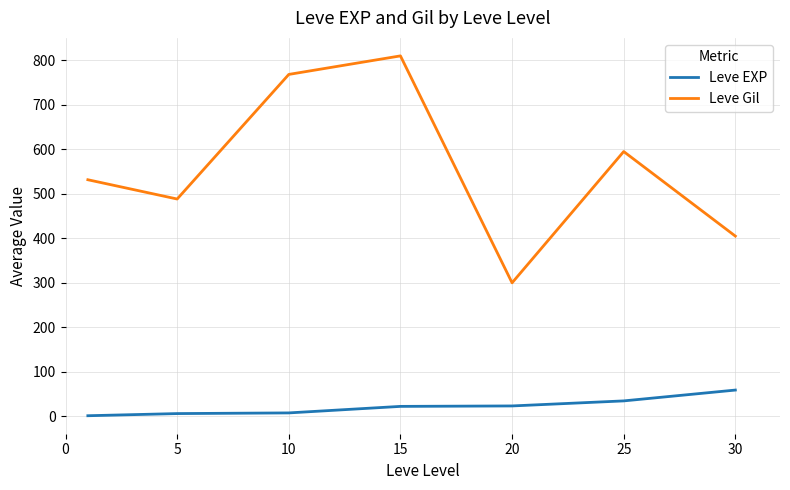

What is the maximum value shown in the chart?

810.0